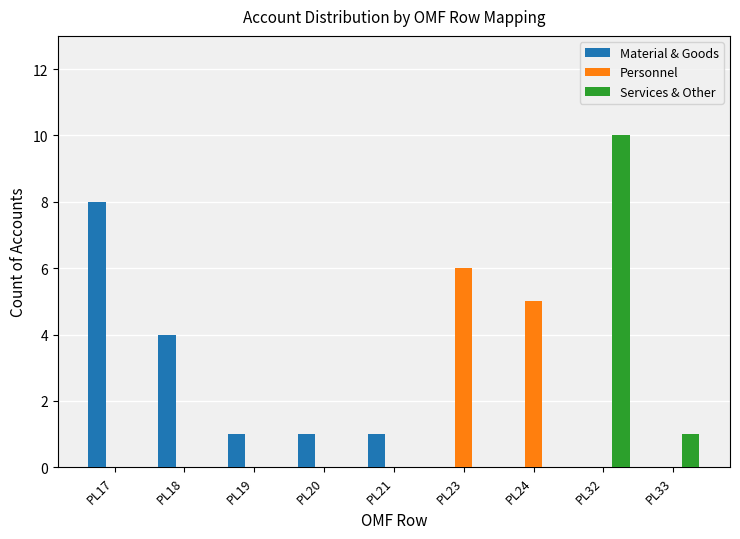

Is it true that Material & Goods equals 1 at PL20?

True